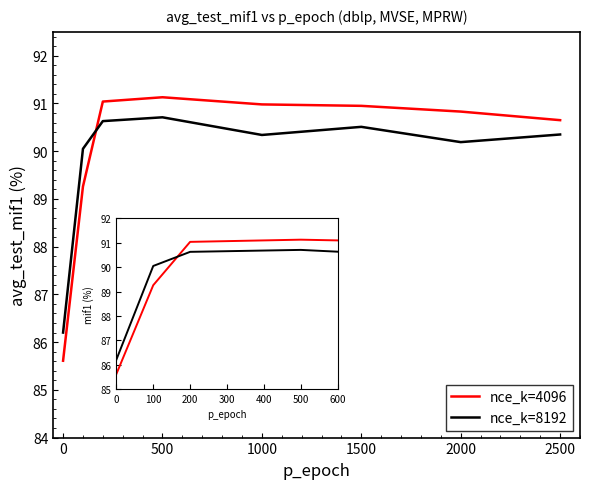

Which series has the largest range (max minus min)?

nce_k=4096